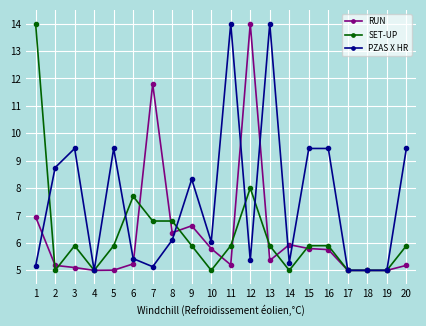

Where is the first local minimum for SET-UP?

2